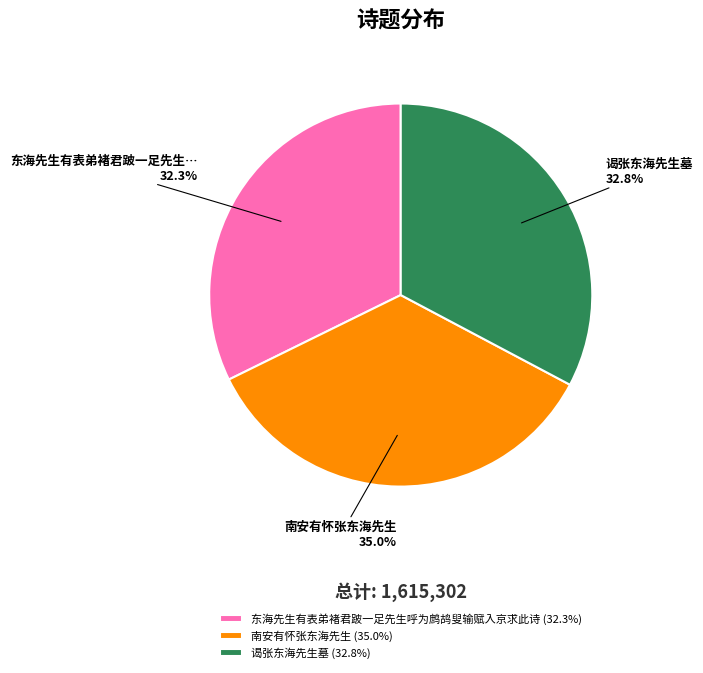

Is it true that 南安有怀张东海先生 is 48% of the pie?

False